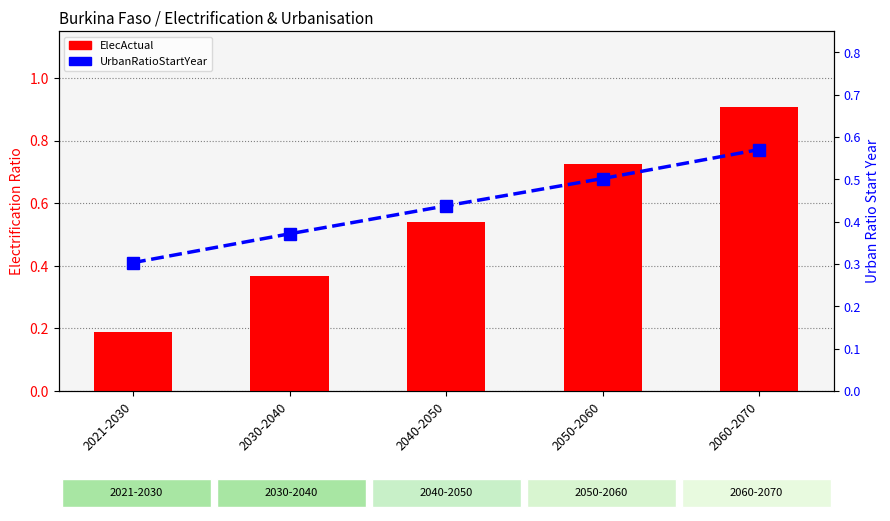

What is the sum of all UrbanRatioStartYear values?

2.2